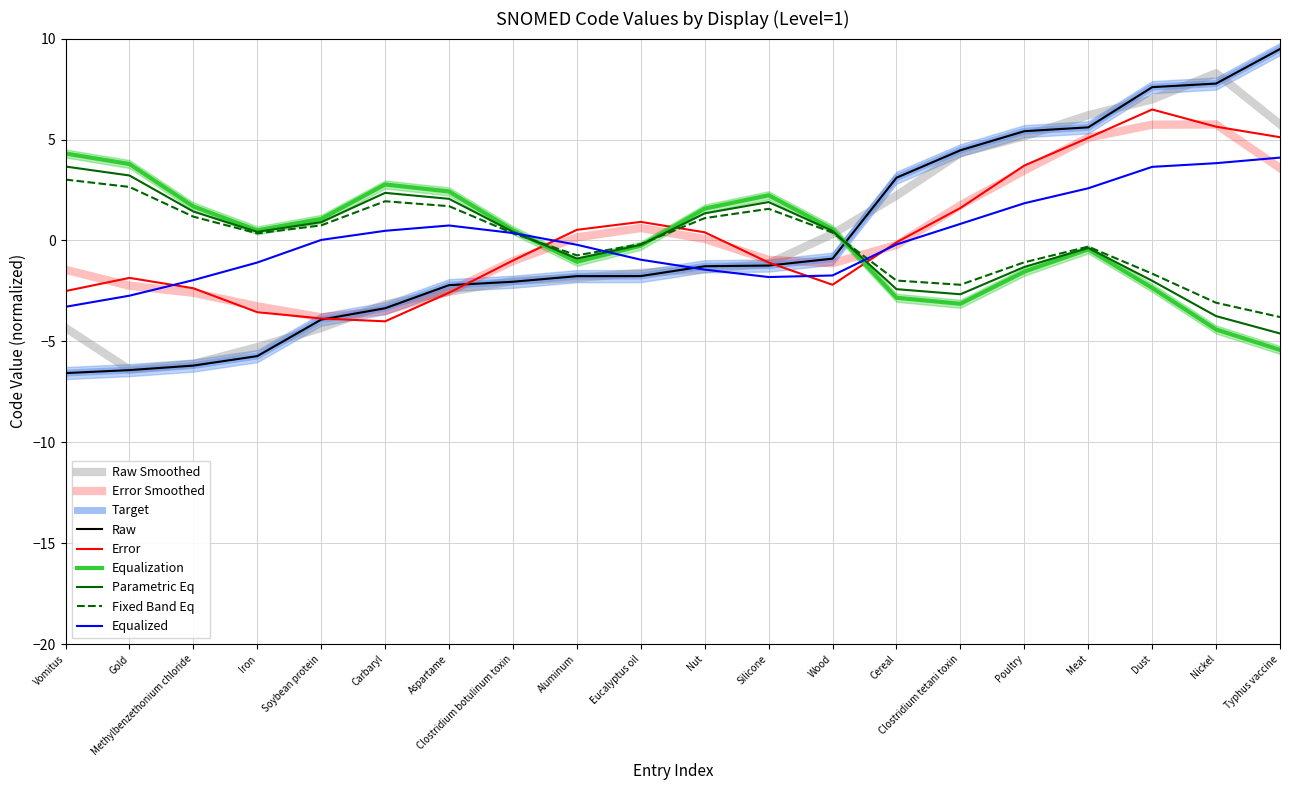

Which series has the largest range (max minus min)?

Raw